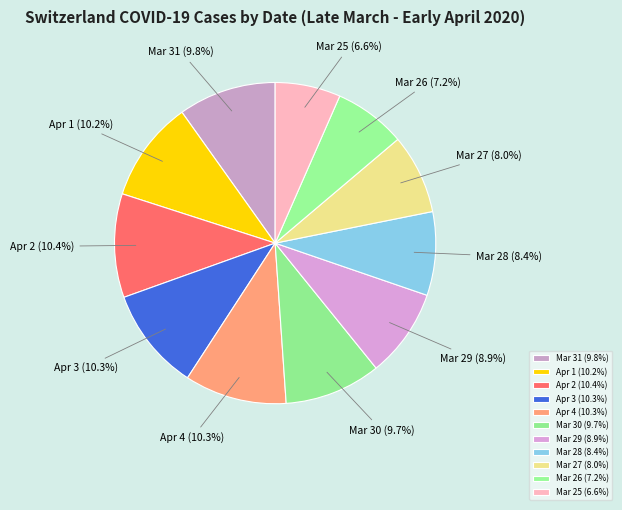

How much of the chart is everything except Apr 3?

89.7%